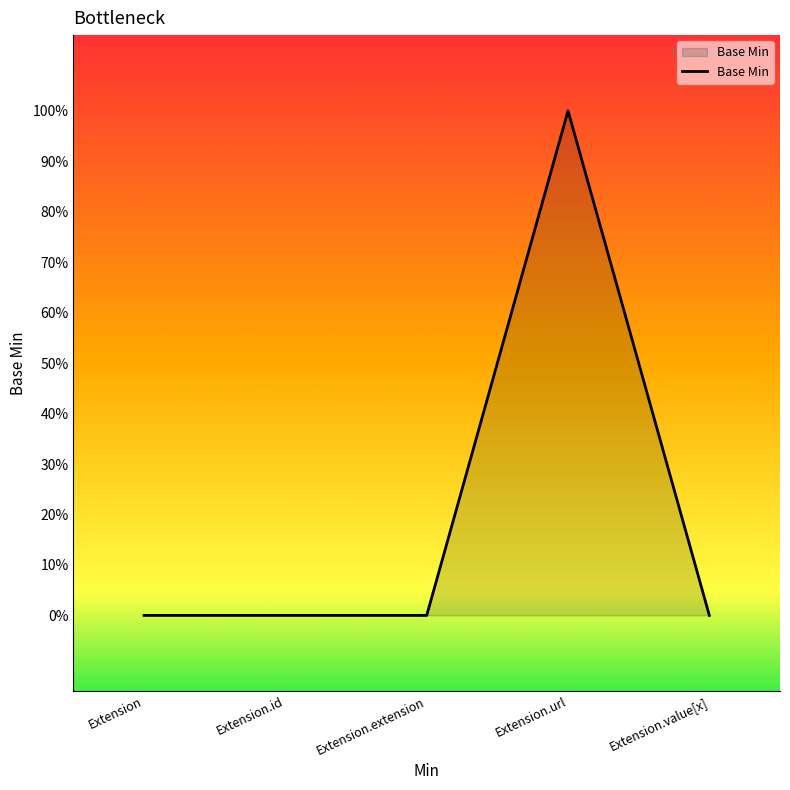

Does the chart have visible grid lines?

No